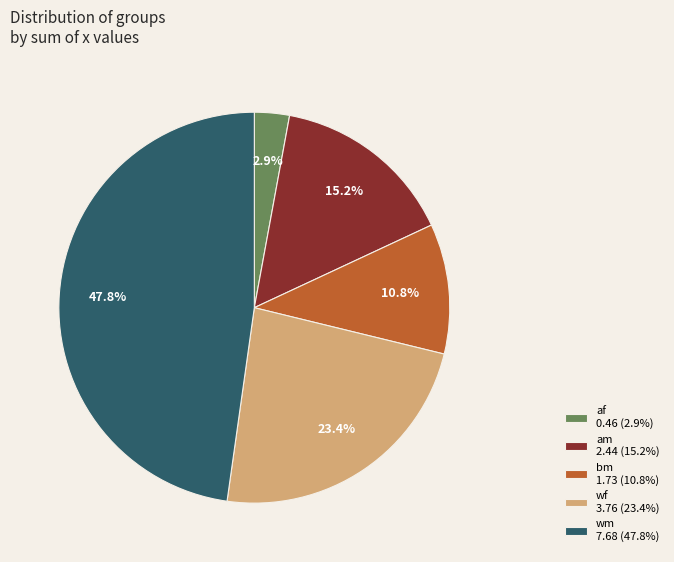

Rank the categories by value from lowest to highest.

af 0.46 (2.9%), bm 1.73 (10.8%), am 2.44 (15.2%), wf 3.76 (23.4%), wm 7.68 (47.8%)